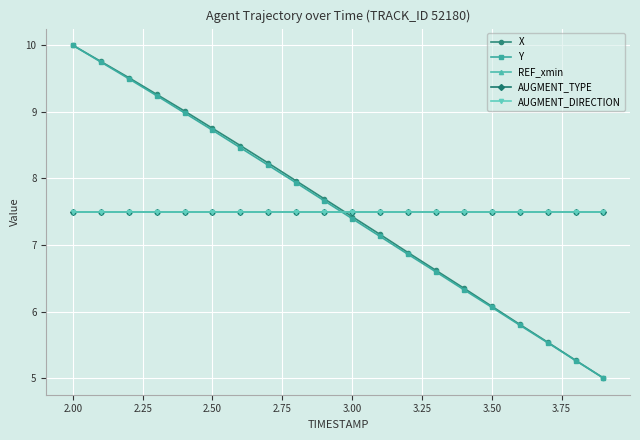

True or false: REF_xmin and AUGMENT_DIRECTION intersect in this chart.

False